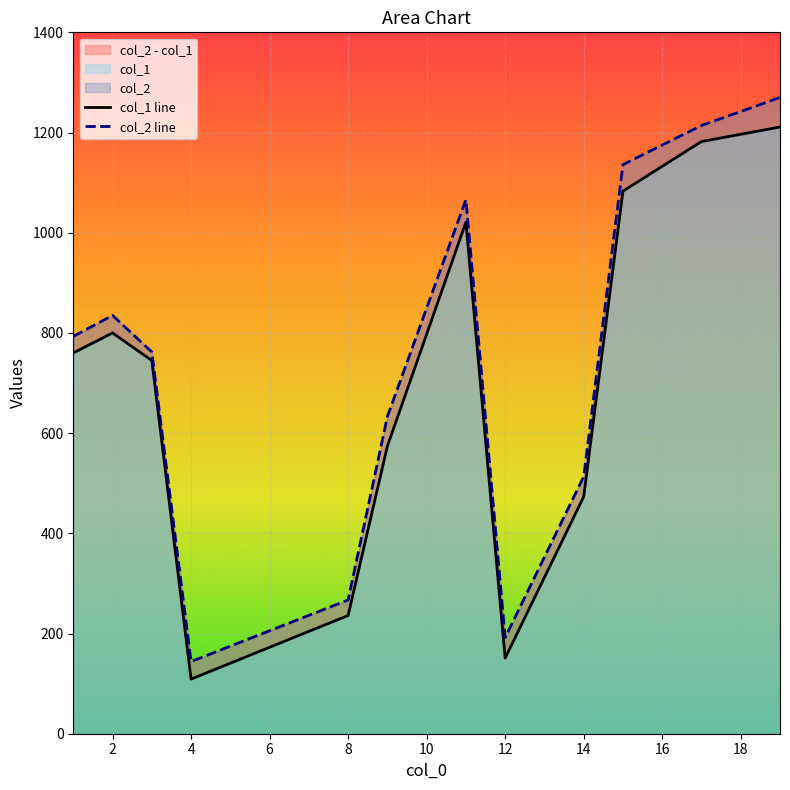

The value of col_1 line at 12 is 531. True or false?

False